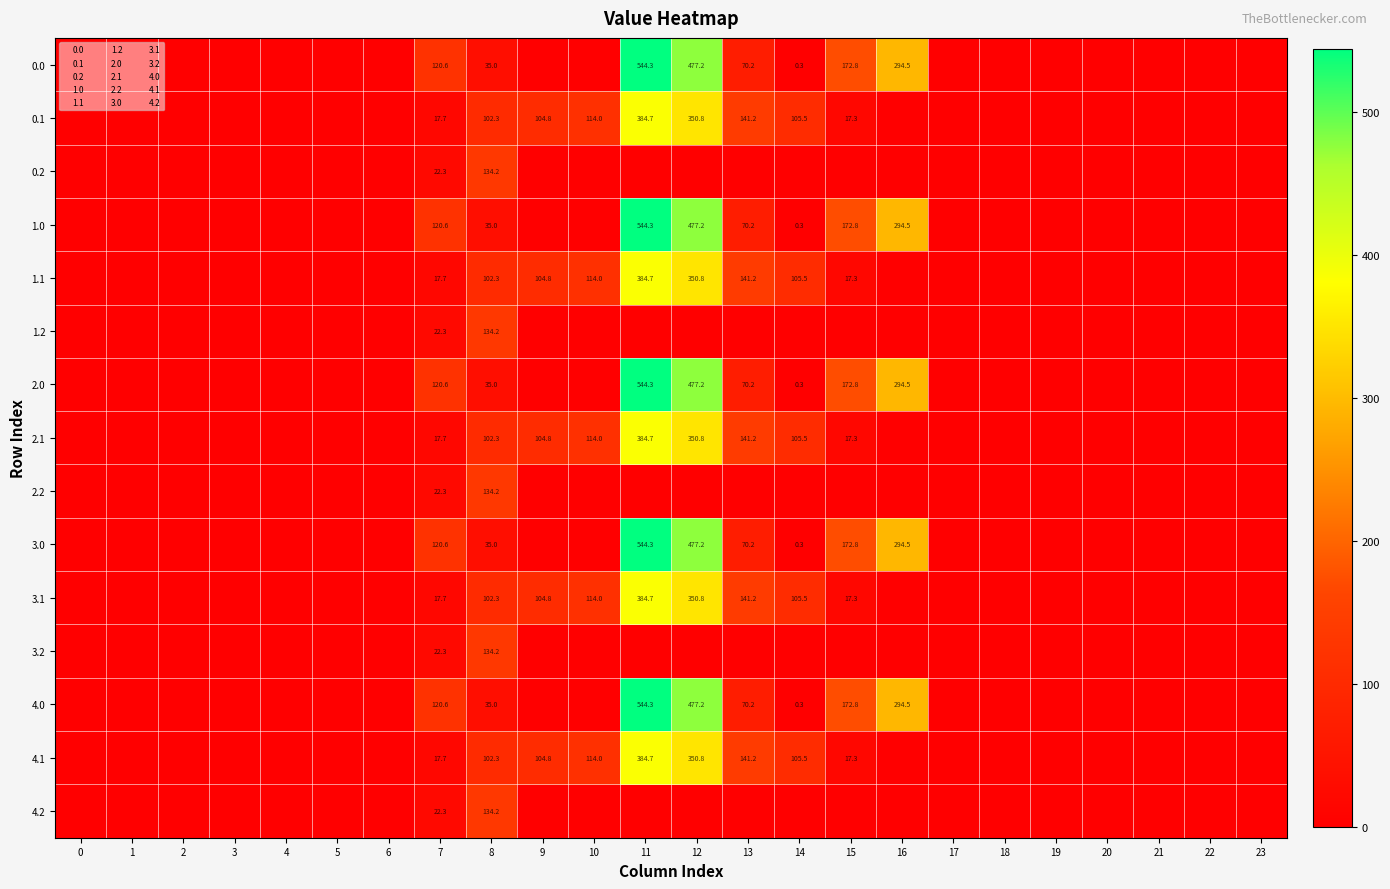

The 2.0 series shows 627.4 at 12. True or false?

False